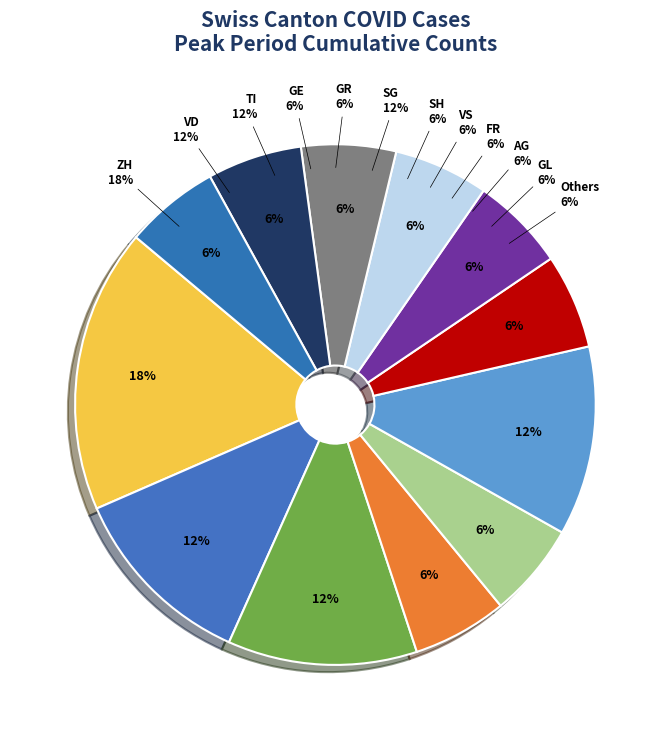

Which category has the smallest portion of the pie?

AG